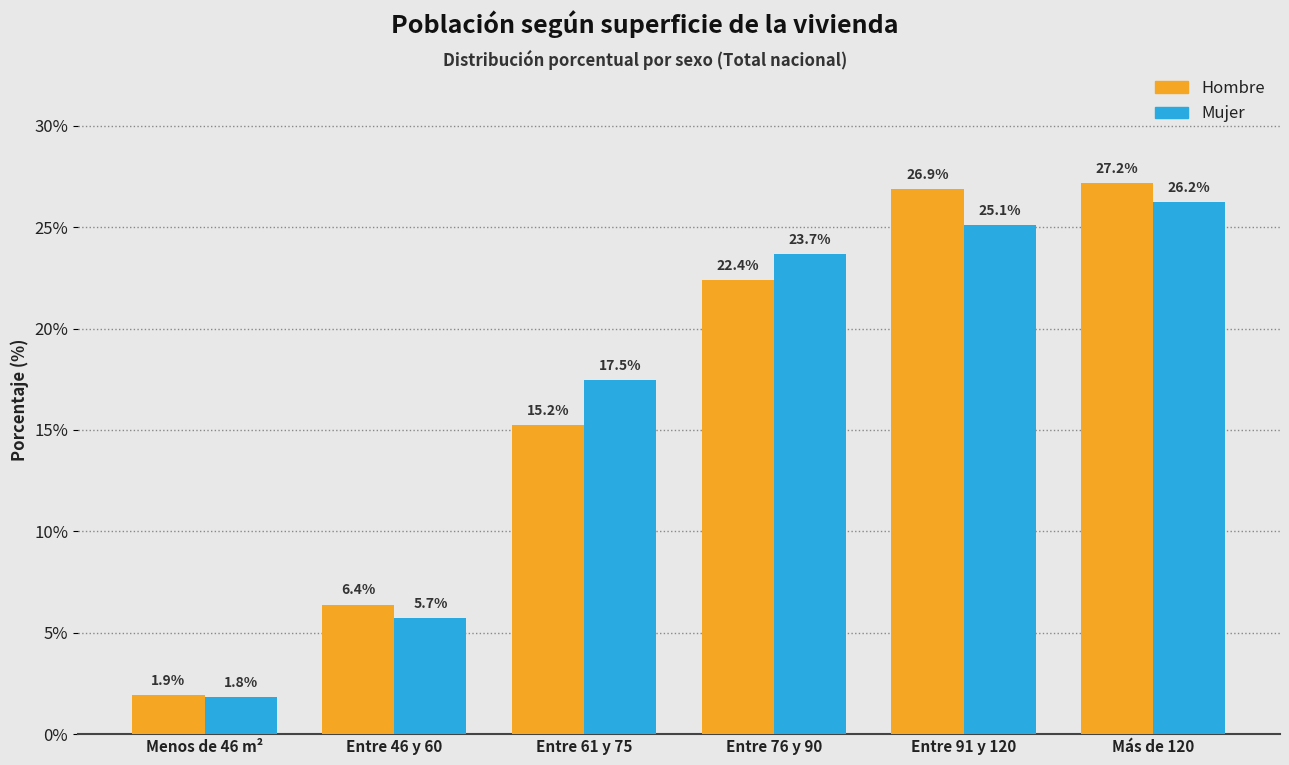

What is the smallest value displayed?

1.8